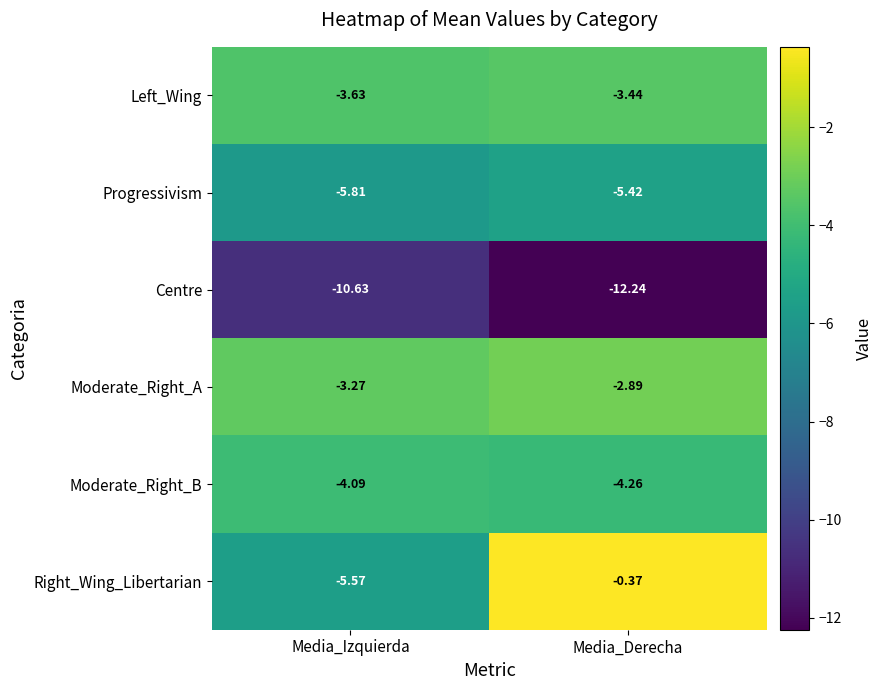

What is the total value across all series at Media_Derecha?

-28.6